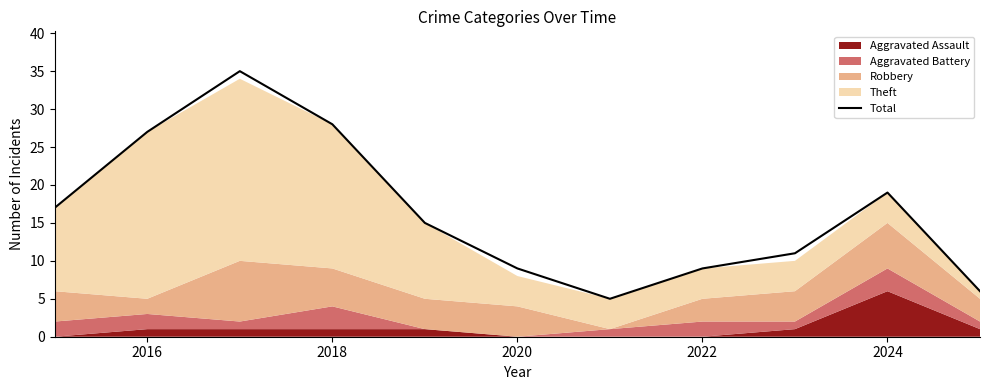

How many lines are shown in the chart?

1